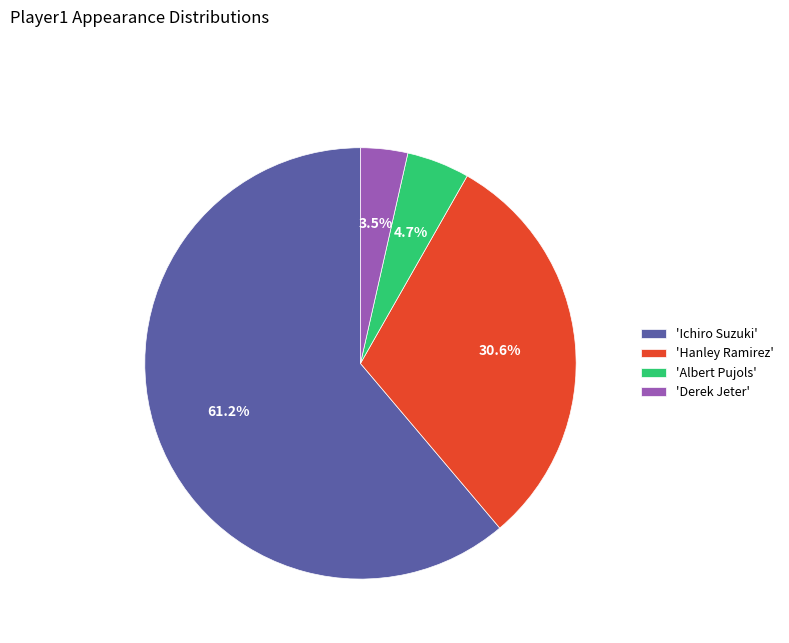

Is there any slice that represents more than half of the pie?

Yes